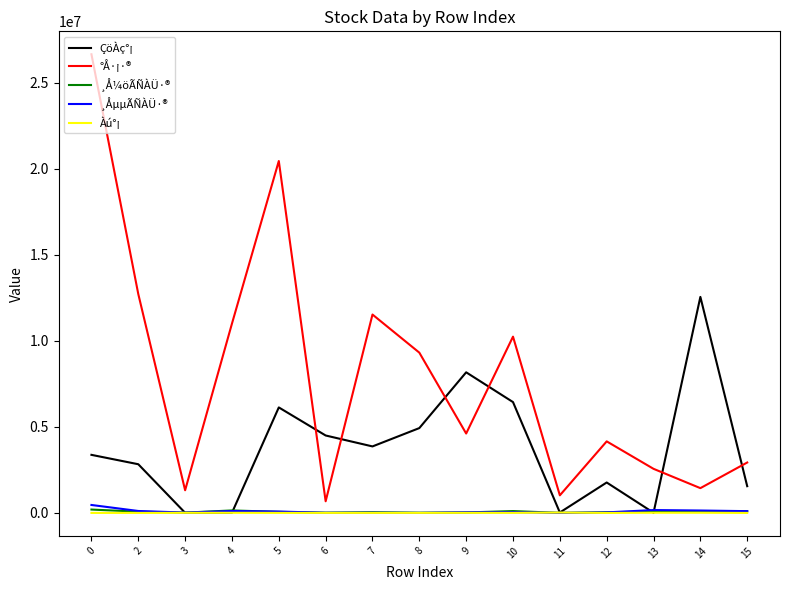

True or false: ¸Å¼öÃÑÀÜ·® and °Å·¡·® intersect in this chart.

False